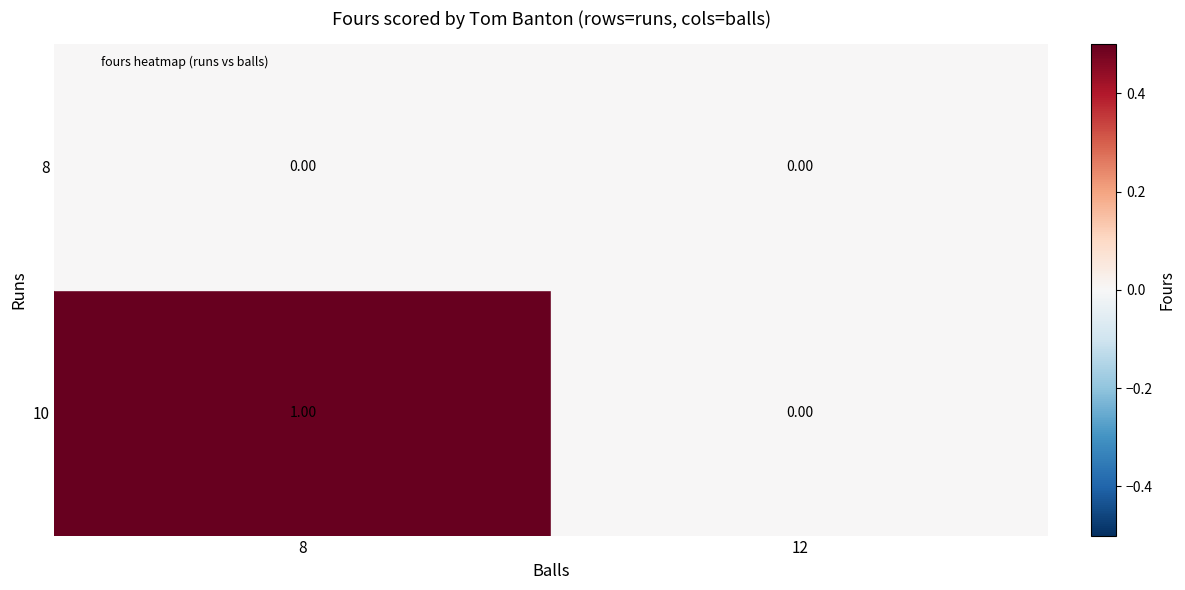

What is the total value across all series at 0?

1